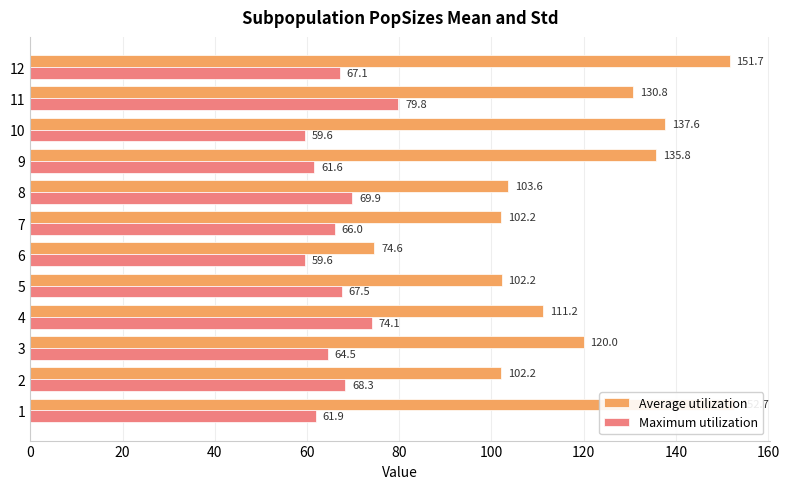

What position from the left is 160?

9